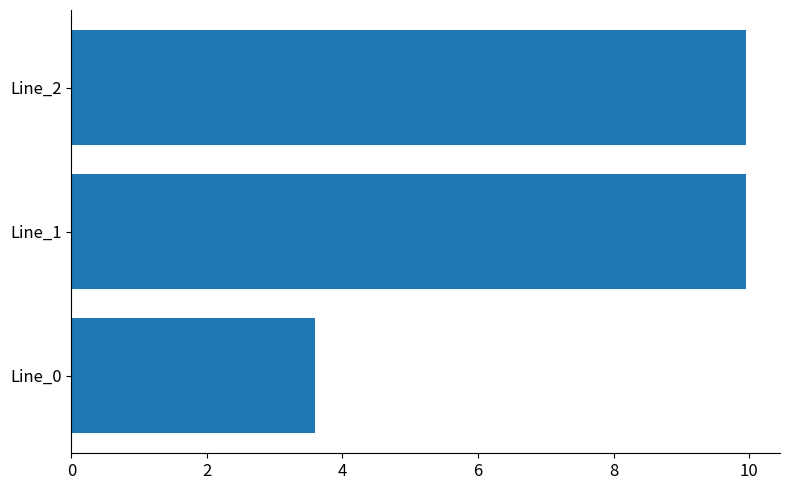

Which has a higher value, Line_0 or Line_1?

Line_1